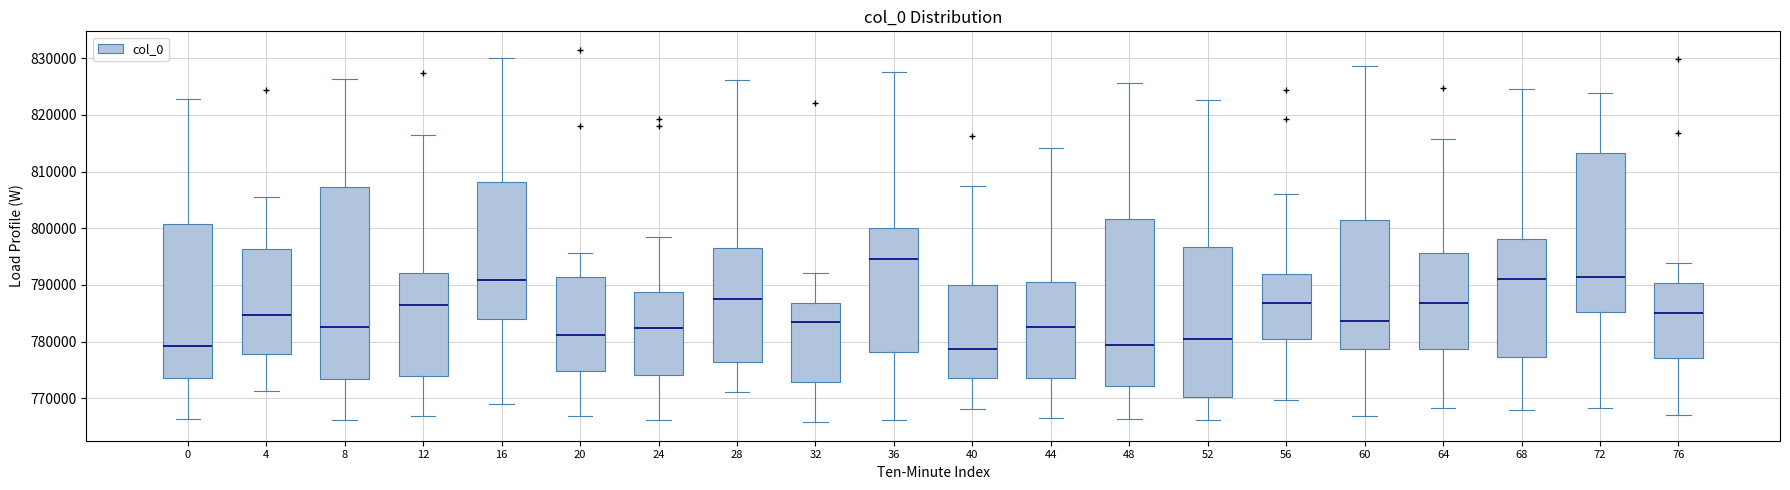

Reading left to right, read every box against the y-axis: the position of its median line, the range the box covers, and the ends of its whiskers. The values are not printed on the chart, so give them approximately, as read against the axis.

0: median 779000, box 773000 to 801000, whiskers 766000 to 823000
4: median 785000, box 778000 to 796000, whiskers 771000 to 806000
8: median 782000, box 773000 to 807000, whiskers 766000 to 826000
12: median 786000, box 774000 to 792000, whiskers 767000 to 817000
16: median 791000, box 784000 to 808000, whiskers 769000 to 830000
20: median 781000, box 775000 to 791000, whiskers 767000 to 796000
24: median 782000, box 774000 to 789000, whiskers 766000 to 799000
28: median 788000, box 776000 to 797000, whiskers 771000 to 826000
32: median 783000, box 773000 to 787000, whiskers 766000 to 792000
36: median 795000, box 778000 to 800000, whiskers 766000 to 828000
40: median 779000, box 774000 to 790000, whiskers 768000 to 807000
44: median 783000, box 773000 to 791000, whiskers 767000 to 814000
48: median 779000, box 772000 to 802000, whiskers 766000 to 826000
52: median 780000, box 770000 to 797000, whiskers 766000 to 823000
56: median 787000, box 780000 to 792000, whiskers 770000 to 806000
60: median 784000, box 779000 to 801000, whiskers 767000 to 829000
64: median 787000, box 779000 to 796000, whiskers 768000 to 816000
68: median 791000, box 777000 to 798000, whiskers 768000 to 825000
72: median 791000, box 785000 to 813000, whiskers 768000 to 824000
76: median 785000, box 777000 to 790000, whiskers 767000 to 794000